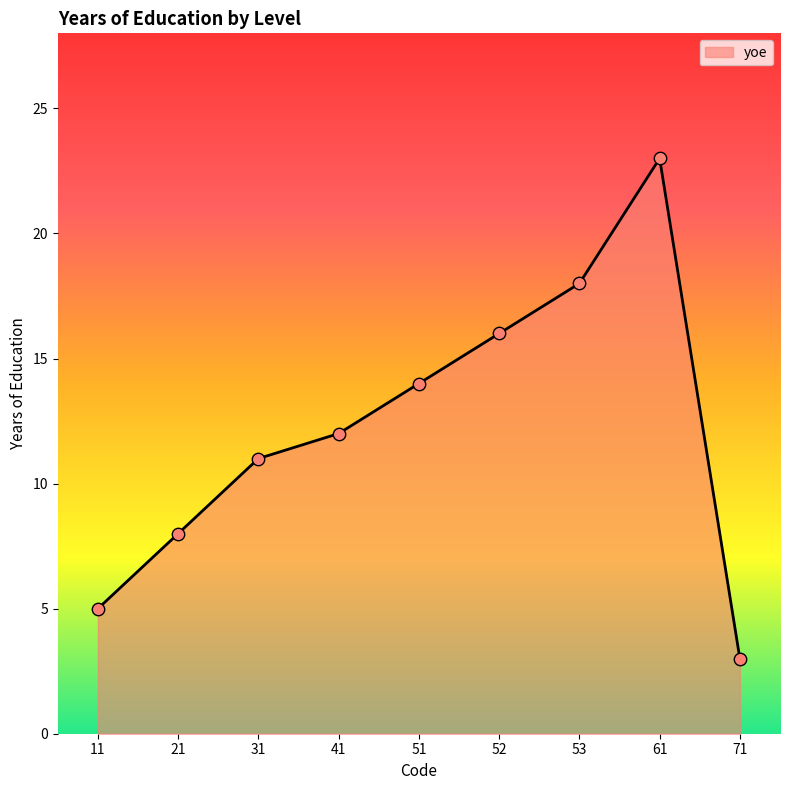

Between 61 and 41, which is larger?

61